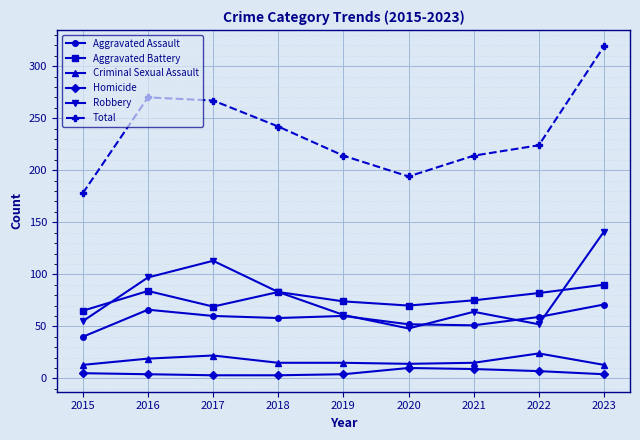

Is it true that Robbery equals 96 at 2021?

False